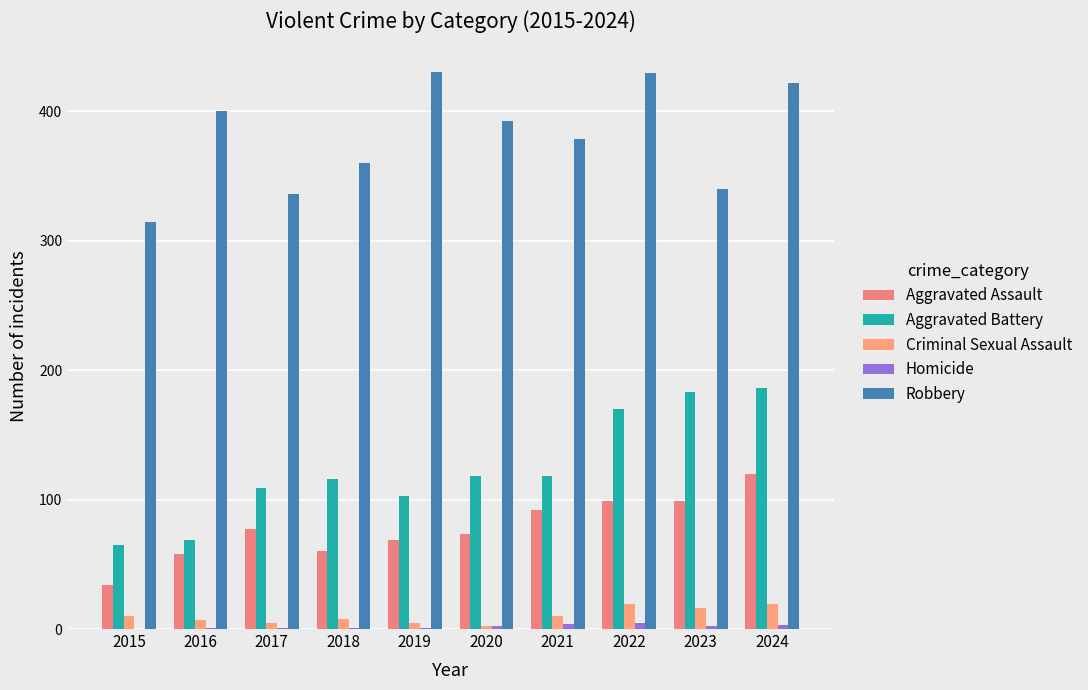

At which label does Aggravated Battery first exceed 118?

2022